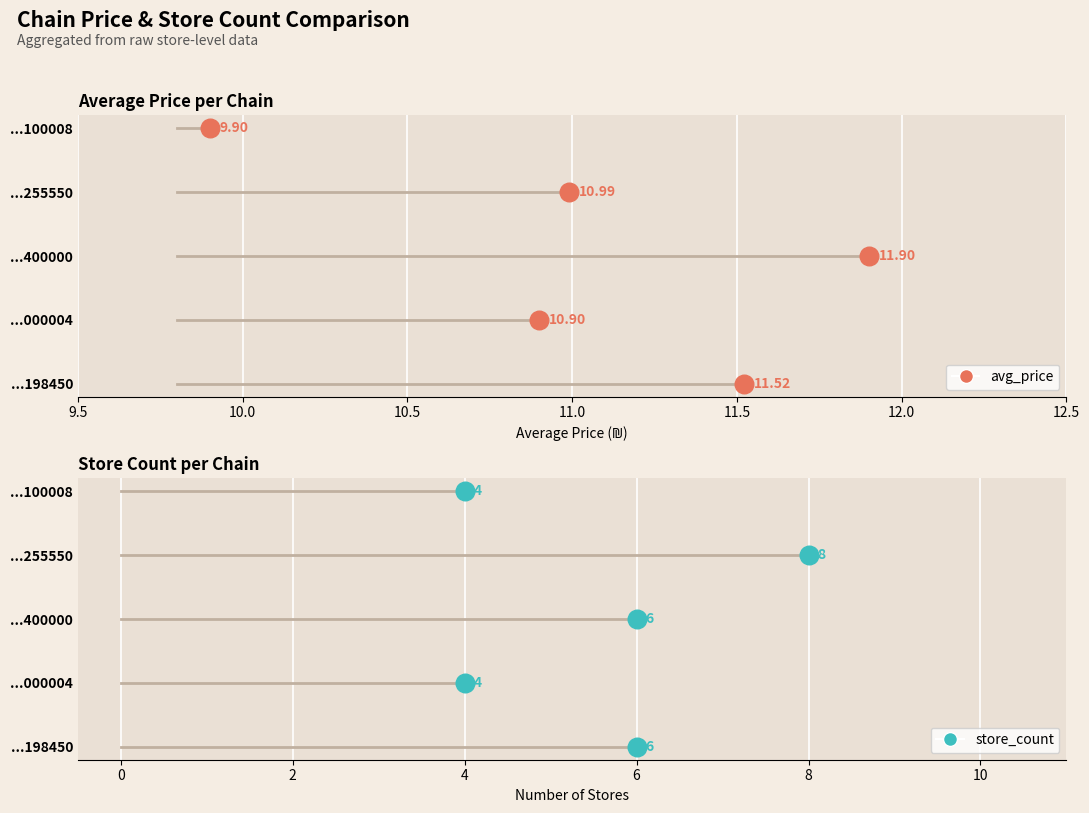

Which series reaches the minimum Y coordinate?

store_count